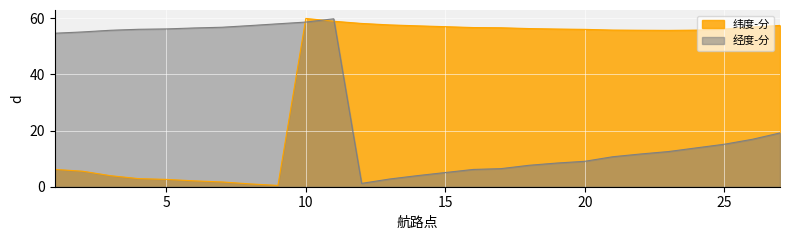

Reading left to right, extract all data points from this chart.

纬度-分: 1=6.2	2=5.5	3=3.9	4=2.9	5=2.6	6=2.1	7=1.7	8=1.0	9=0.5	10=59.9	11=58.9	12=58.1	13=57.6	14=57.3	15=57.0	16=56.7	17=56.6	18=56.3	19=56.1	20=56.0	21=55.8	22=55.7	23=55.7	24=55.8	25=56.1	26=56.9	27=57.4
经度-分: 1=54.6	2=55.1	3=55.7	4=56.0	5=56.2	6=56.5	7=56.8	8=57.4	9=58.0	10=58.6	11=59.8	12=1.2	13=2.7	14=4.0	15=5.0	16=6.2	17=6.4	18=7.6	19=8.4	20=9.1	21=10.7	22=11.7	23=12.5	24=13.8	25=15.1	26=16.9	27=19.1